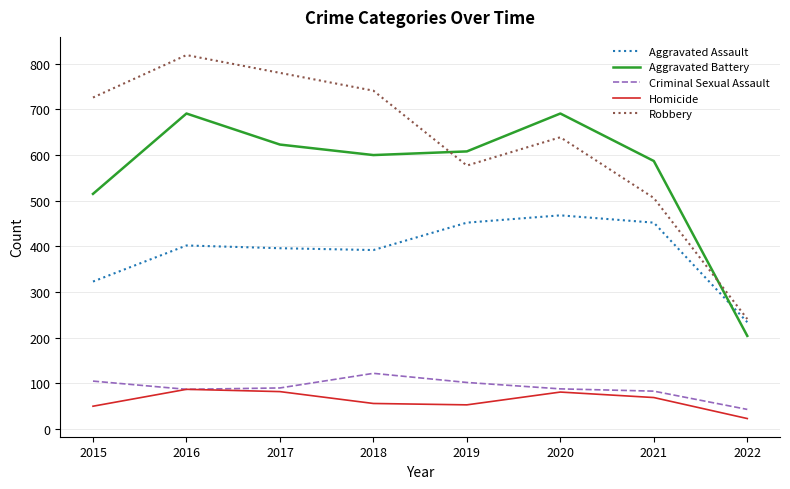

At 2018, list the series in order from smallest to largest.

Homicide, Criminal Sexual Assault, Aggravated Assault, Aggravated Battery, Robbery